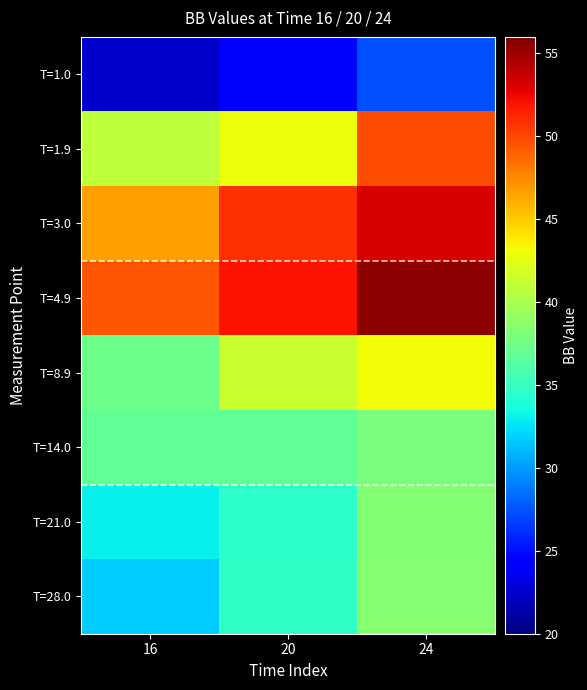

List the series in order of their peak value, highest first.

T=4.9, T=3.0, T=1.9, T=8.9, T=28.0, T=21.0, T=14.0, T=1.0